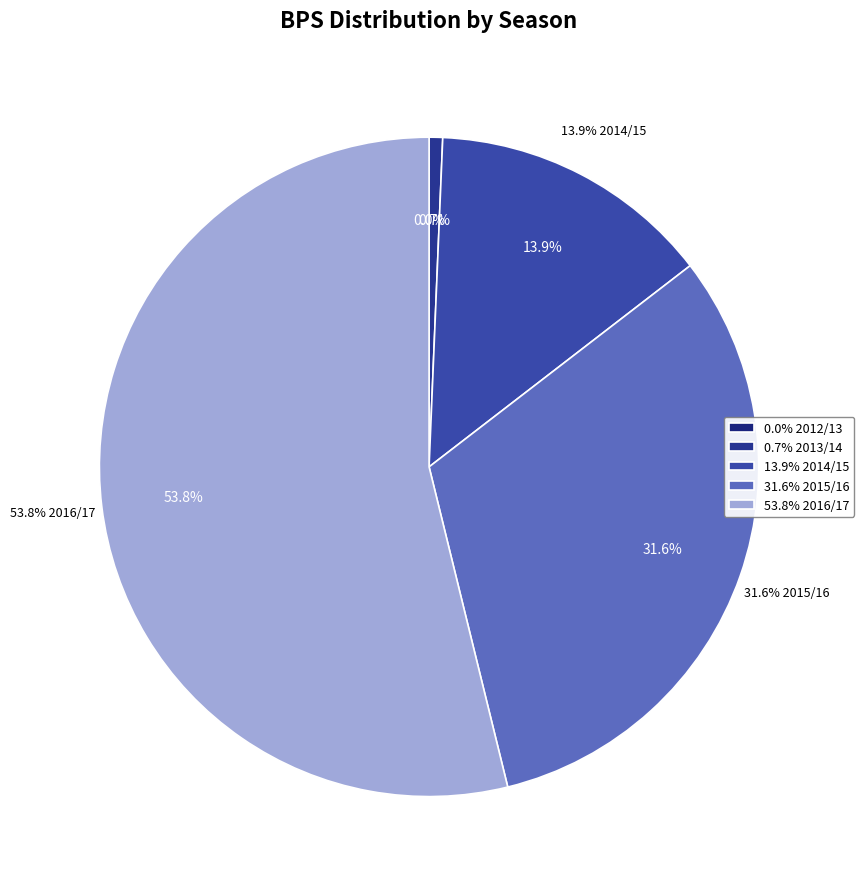

How many segments does this pie chart have?

5